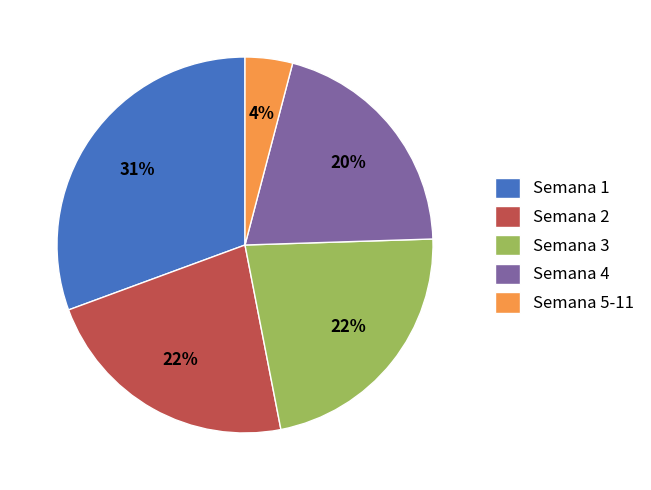

How many segments does this pie chart have?

5